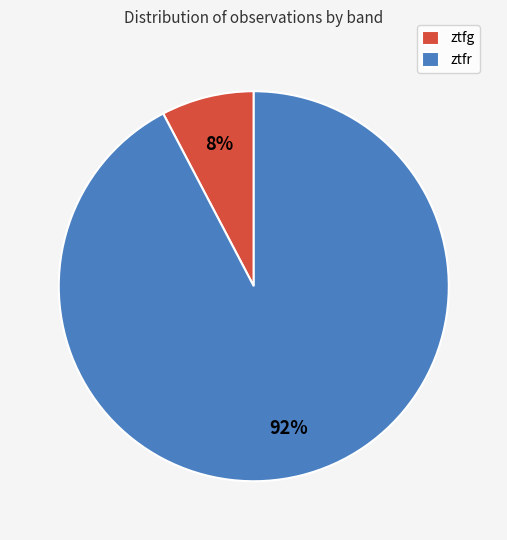

To the nearest percent, what percentage of the pie is ztfr?

92%